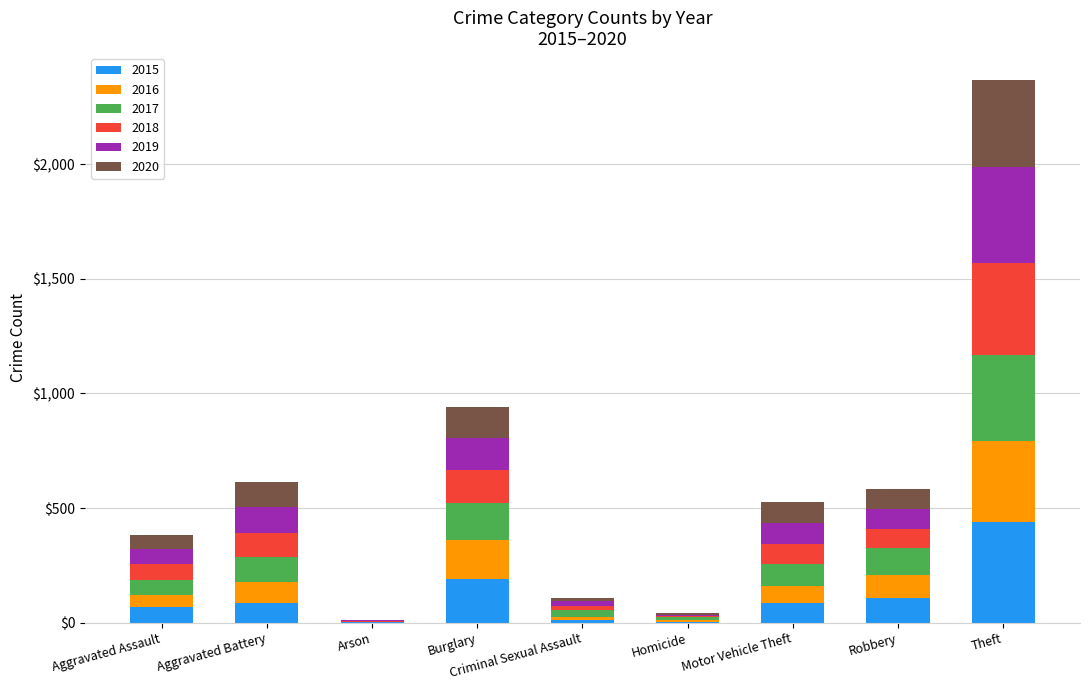

What is the highest value of the 2015 series?

438